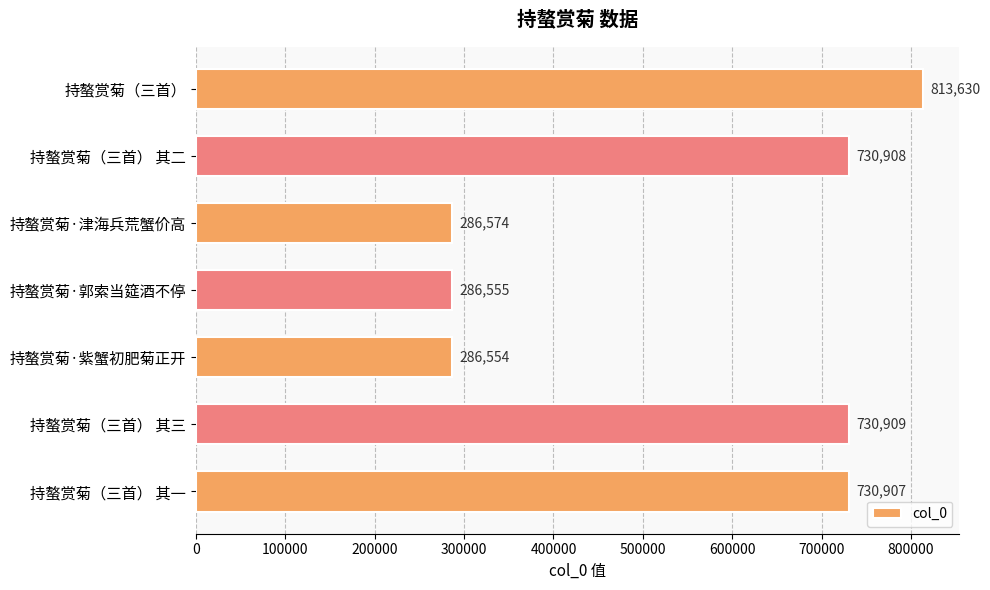

What is the approximate value at 持螯赏菊（三首） 其三, to the nearest 100?

730900